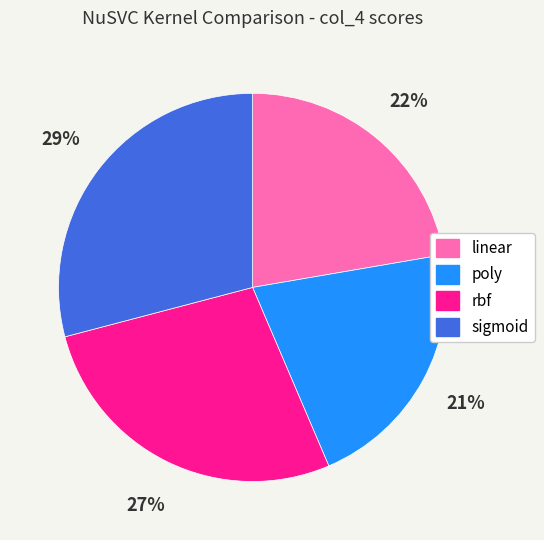

To the nearest percent, what is the difference between the largest and smallest slice percentages?

8%